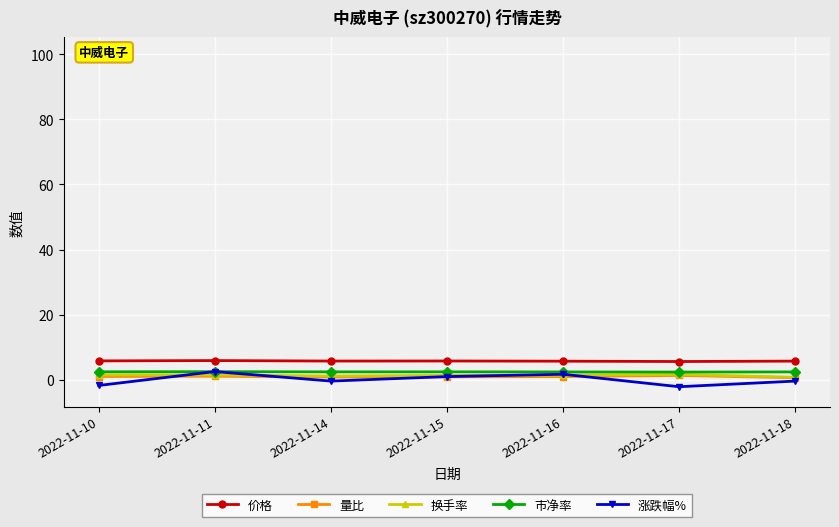

Is the value of 换手率 at 2022-11-10 greater than the value of 价格 at 2022-11-14?

No